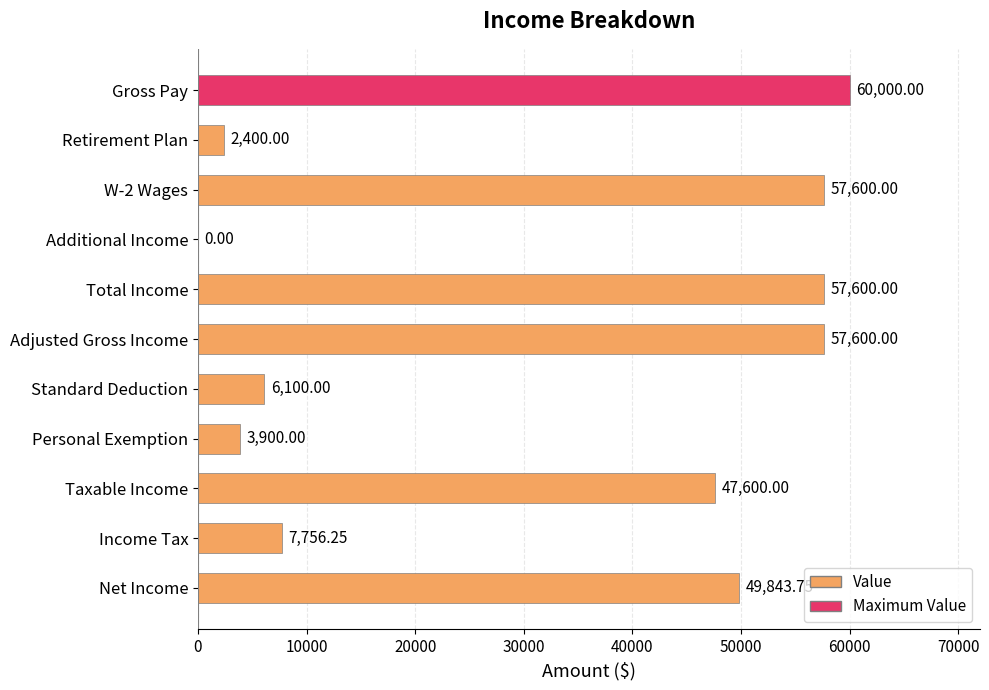

How many positive values are there?

10